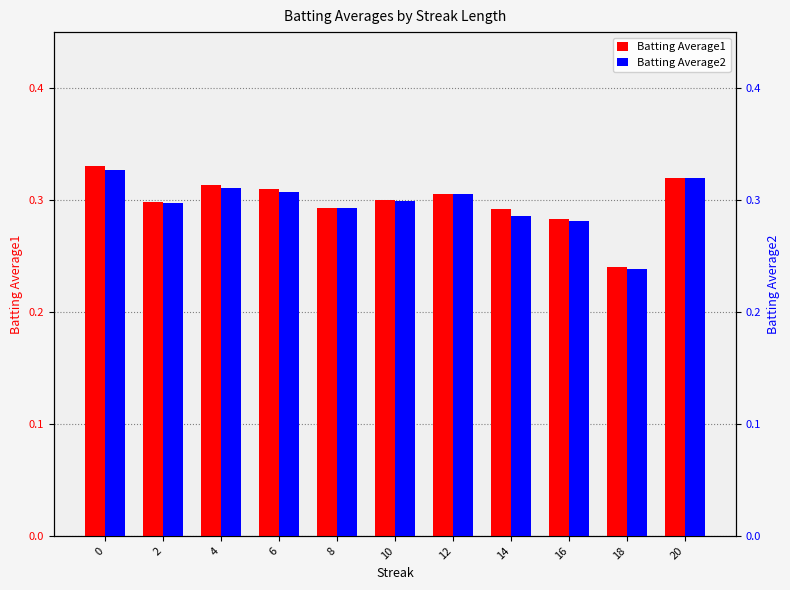

Are the bars grouped side by side (vs. stacked)?

Yes